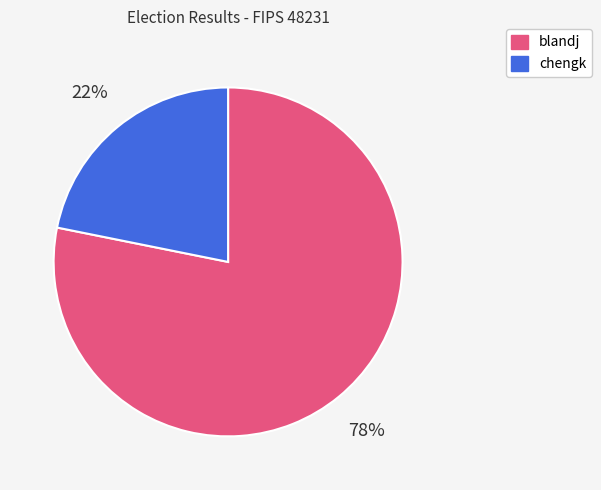

To the nearest percent, what portion does blandj represent?

78%